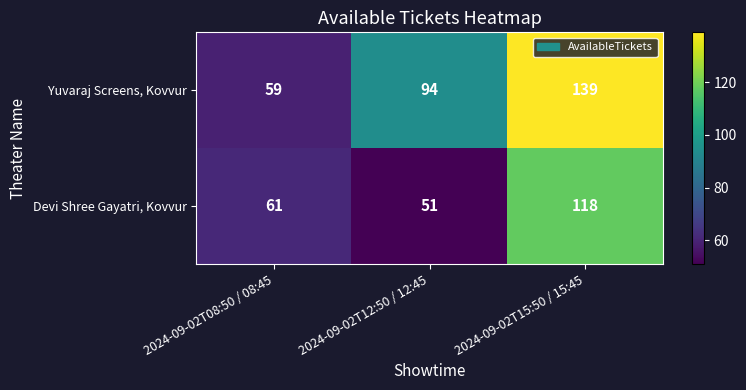

How many distinct data groups are displayed?

2